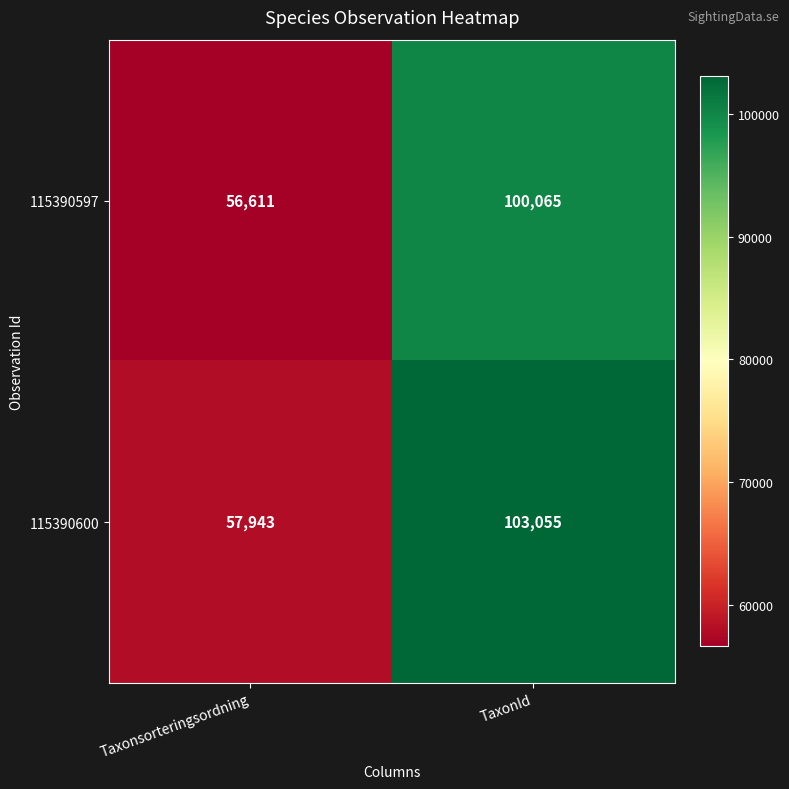

What is the sum of all 115390600 values?

160998